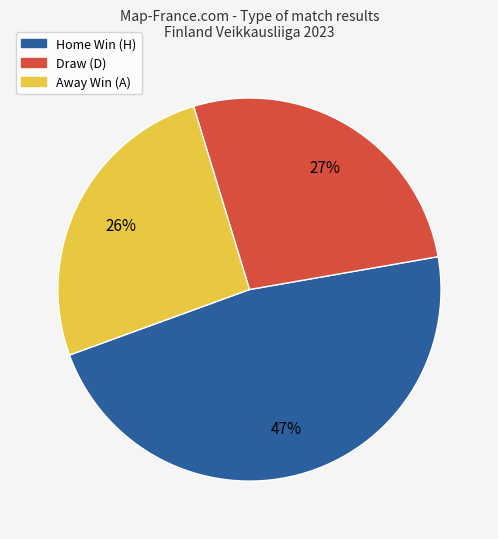

To the nearest percent, what is the average slice percentage?

33%